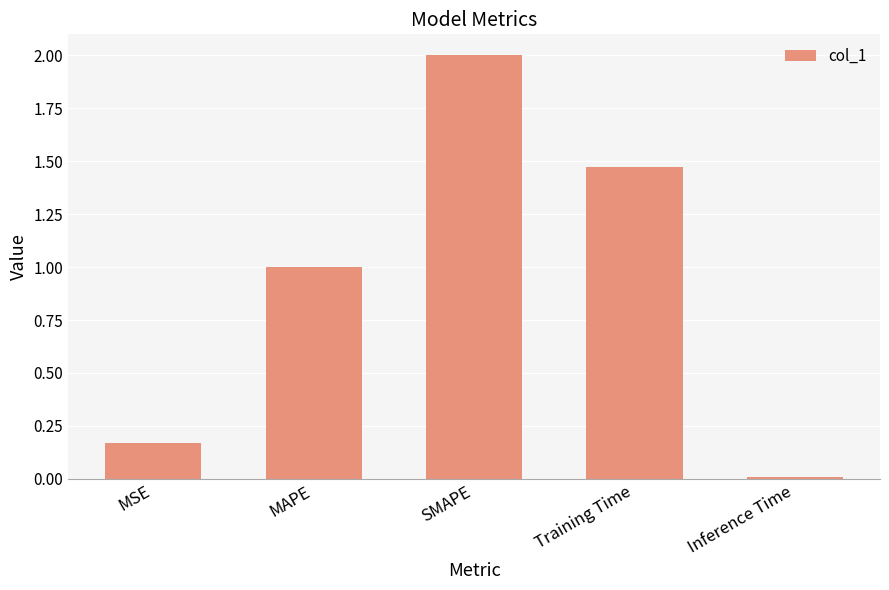

The value at MAPE is 1.0. True or false?

True